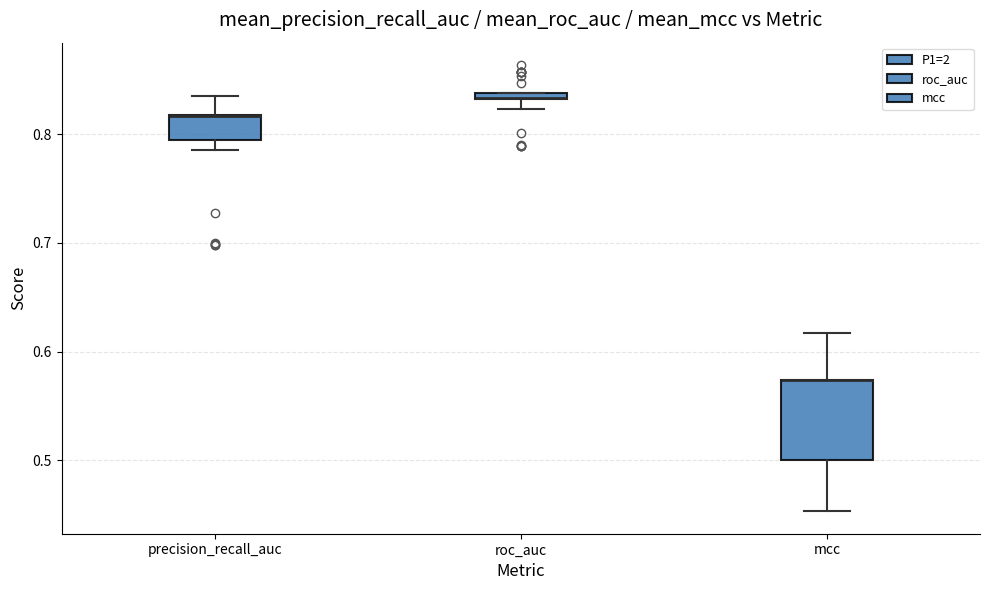

Where is the lower edge of the box for mcc on the y-axis? The values are not printed on the chart, so give them approximately, as read against the axis.

0.50